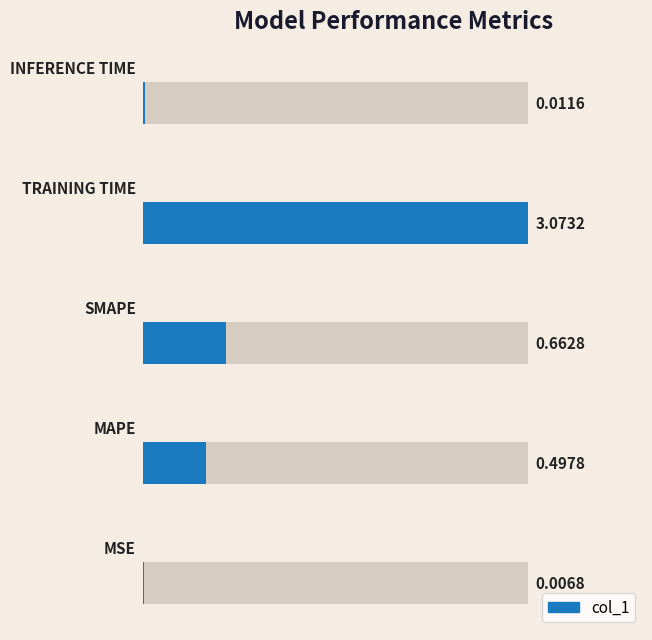

What is the sum of all values?

4.3